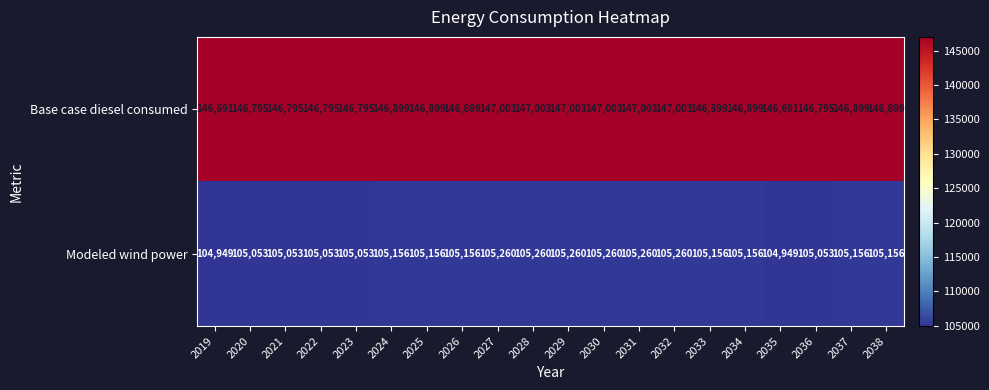

What is the maximum value for Base case diesel consumed?

147003